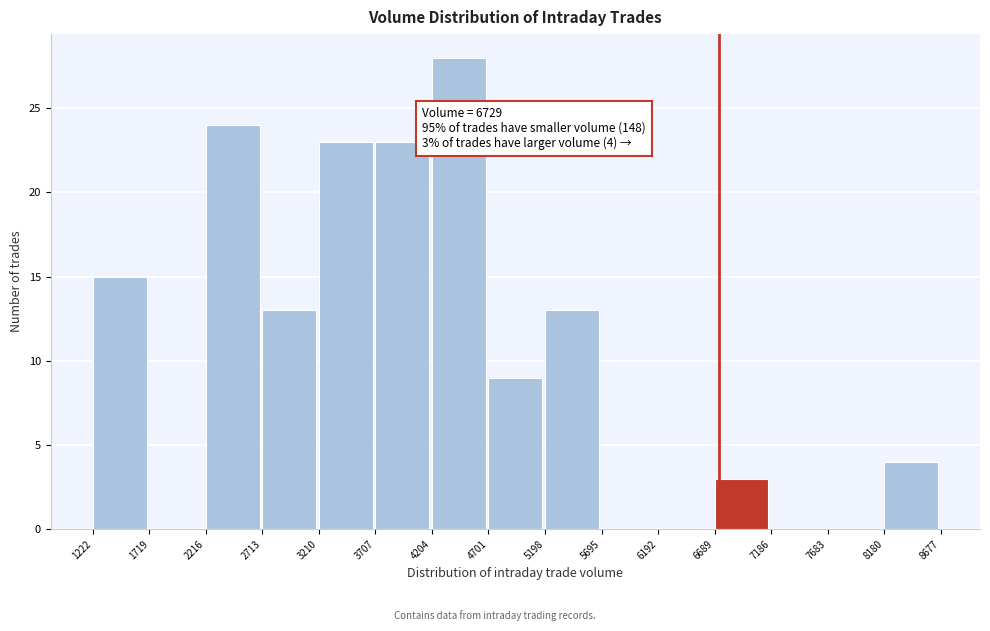

Which range on the x-axis has the tallest bar?

4204 to 4701